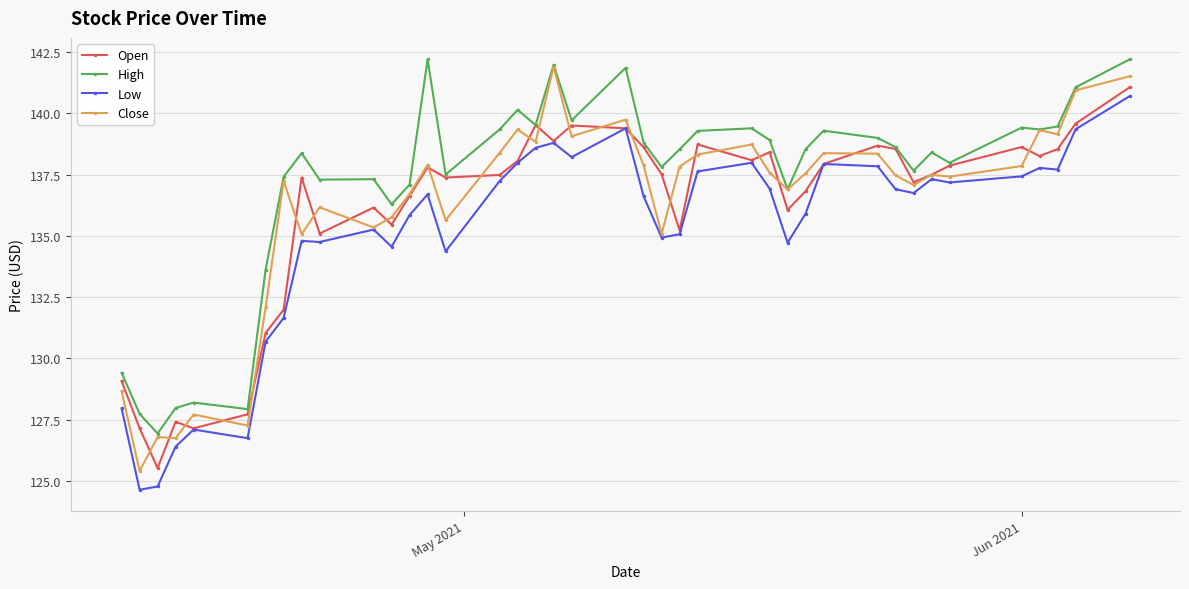

What is the value of the Open point at the 30th from the left?

137.9